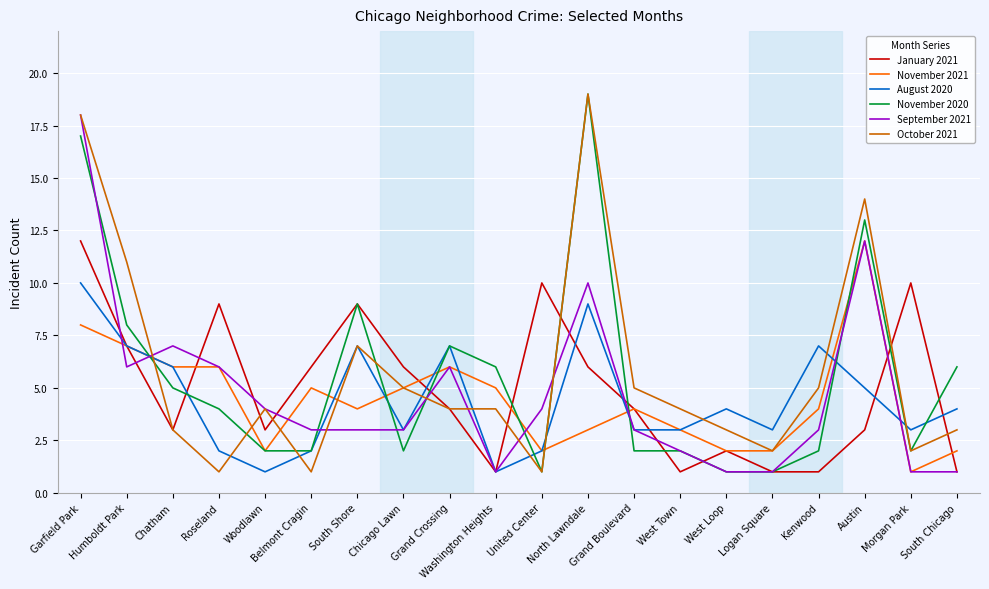

What is the highest value of the November 2021 series?

12